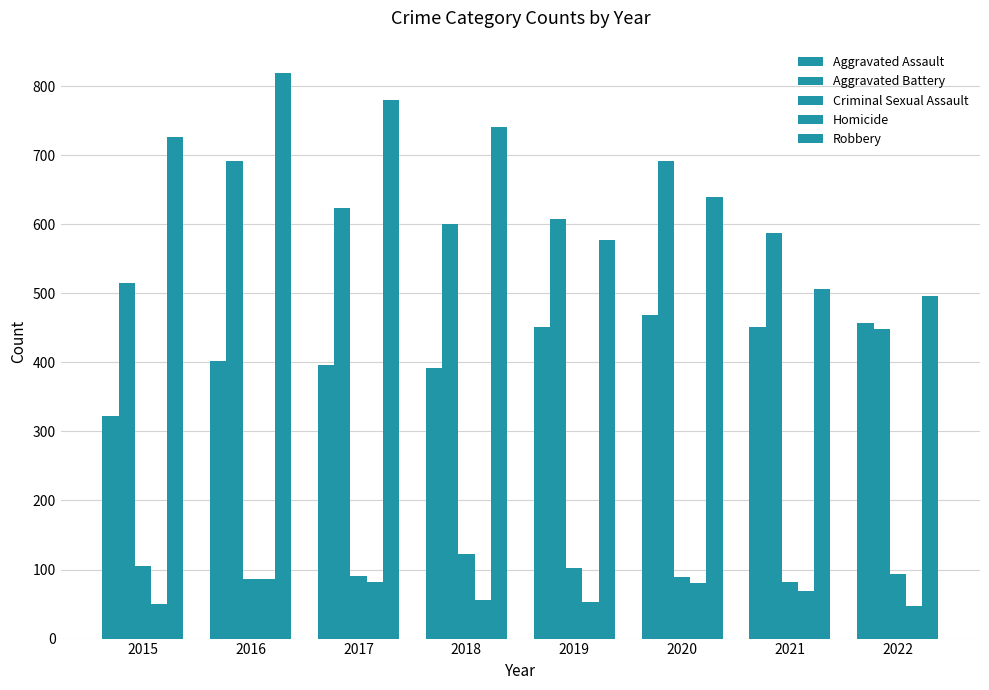

Which has a higher value, 2022 or 2021?

2022